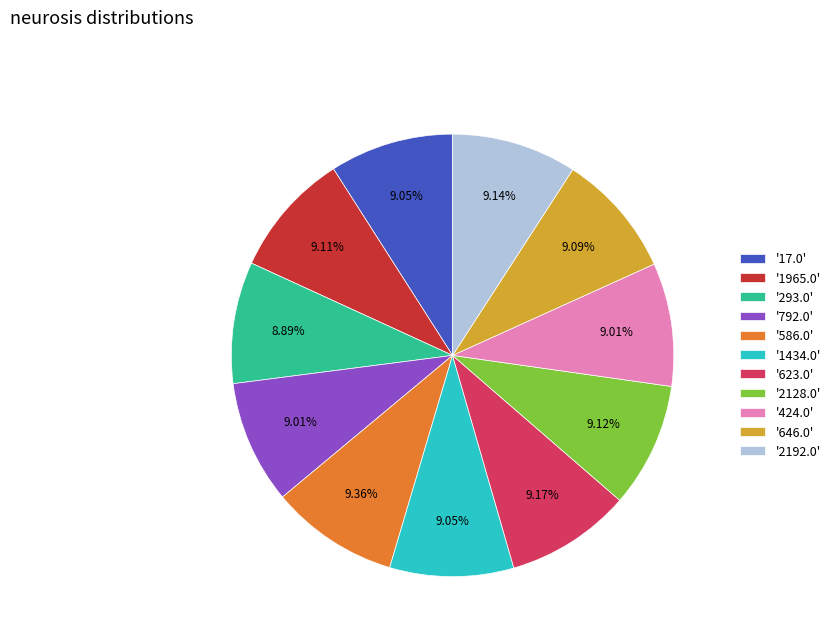

Approximately how many times larger is the value at '792.0' compared to '646.0'?

1.0